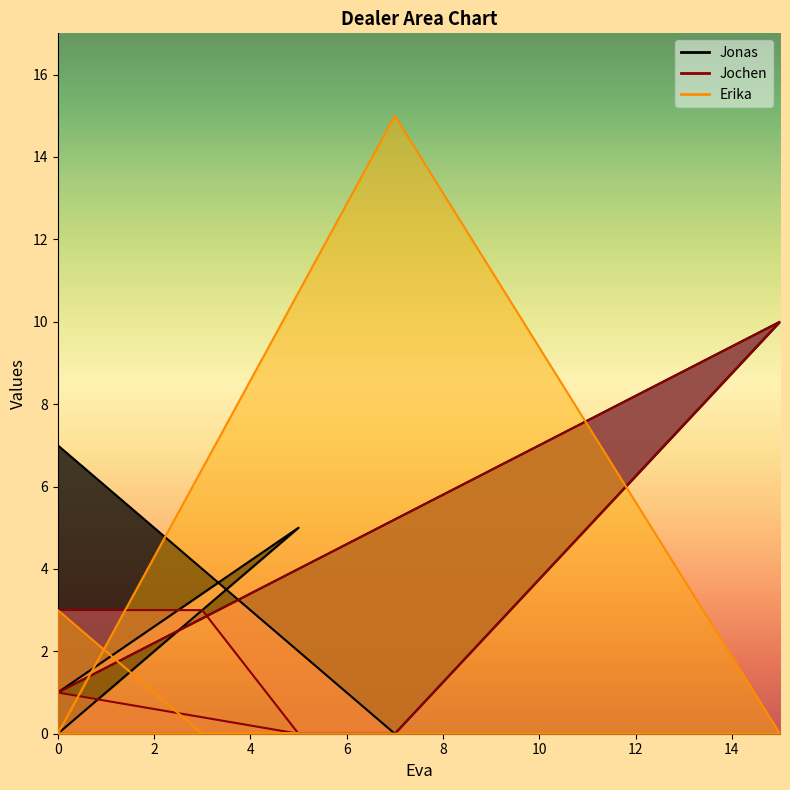

What is the total value across all series at 0?

7